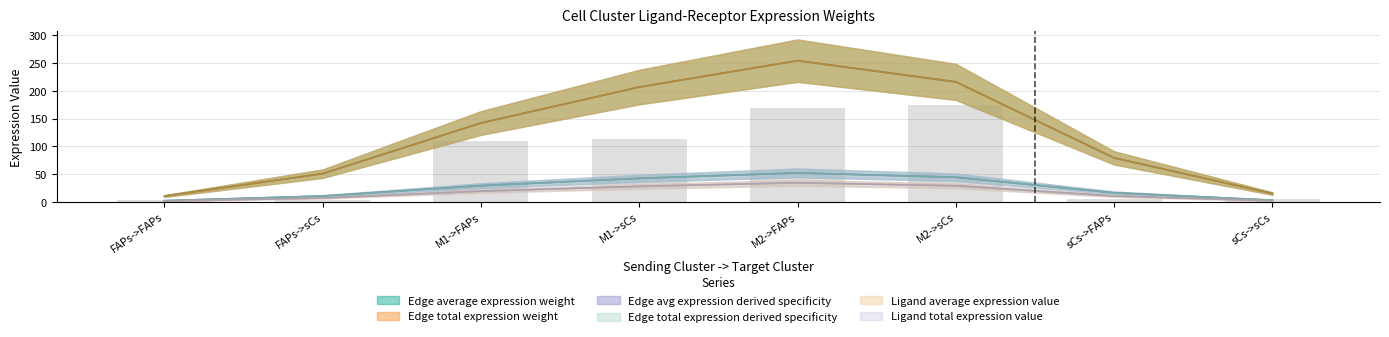

Where is Edge total expression derived specificity nearest to the value 0?

FAPs->FAPs